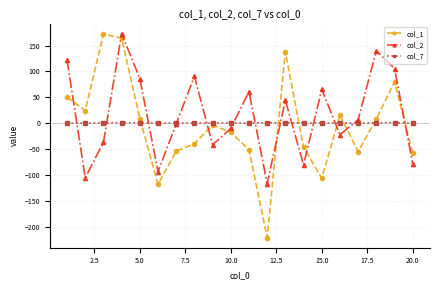

Which series ends up on top after the final intersection of col_1 and col_2?

col_1